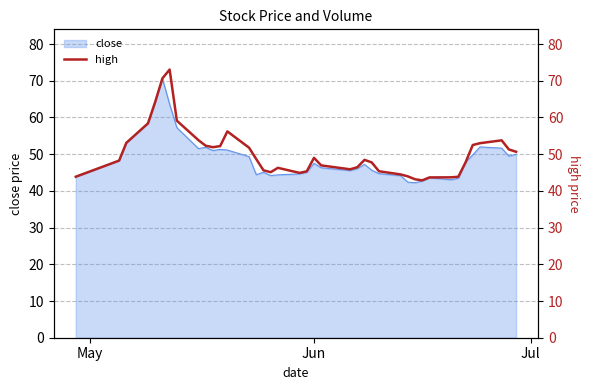

What is the lowest value of the close series?

42.2